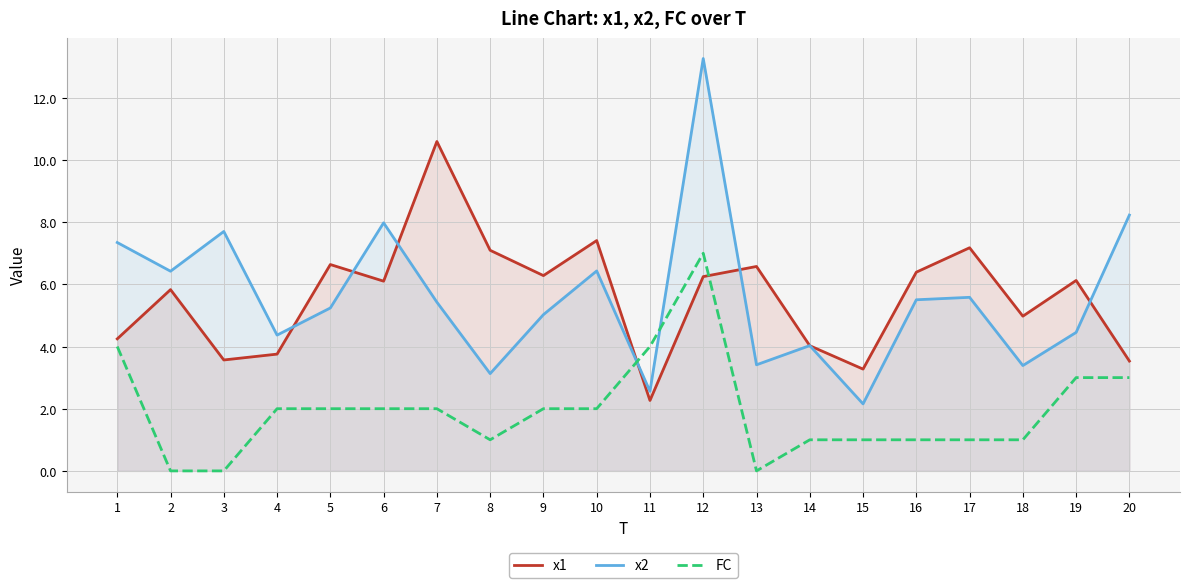

How many lines are shown in the chart?

3